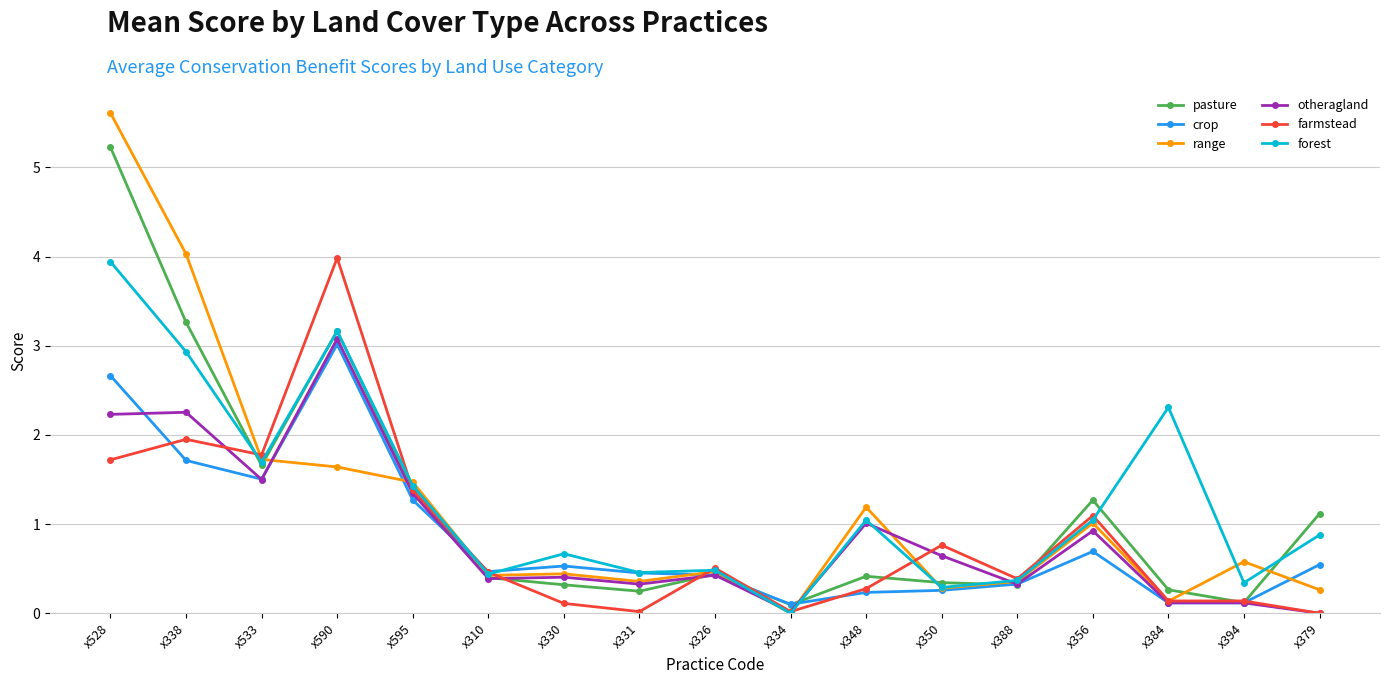

How many lines are shown in the chart?

6